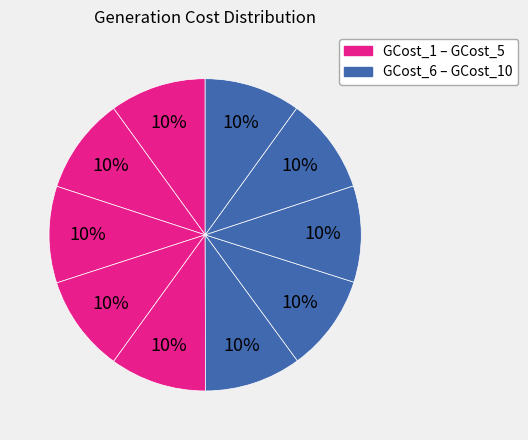

What is the smallest slice in the pie chart?

GCost_10